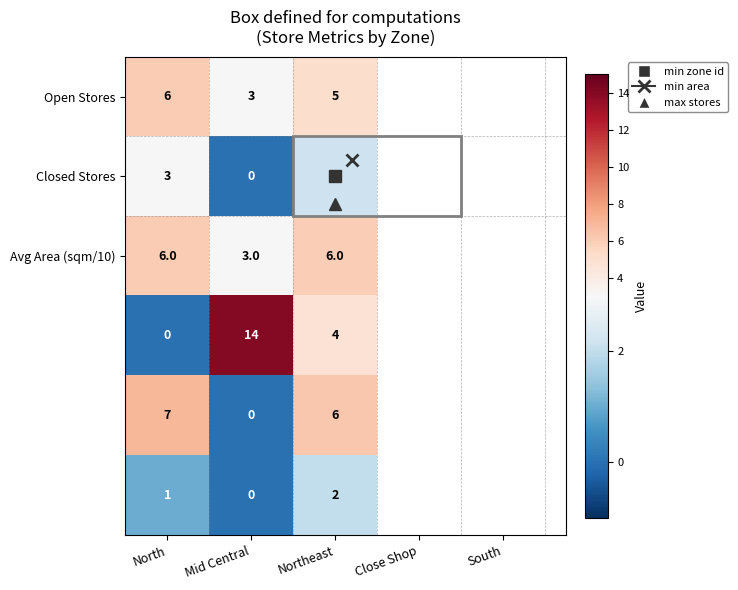

At which category is the sum across all series the highest?

Northeast